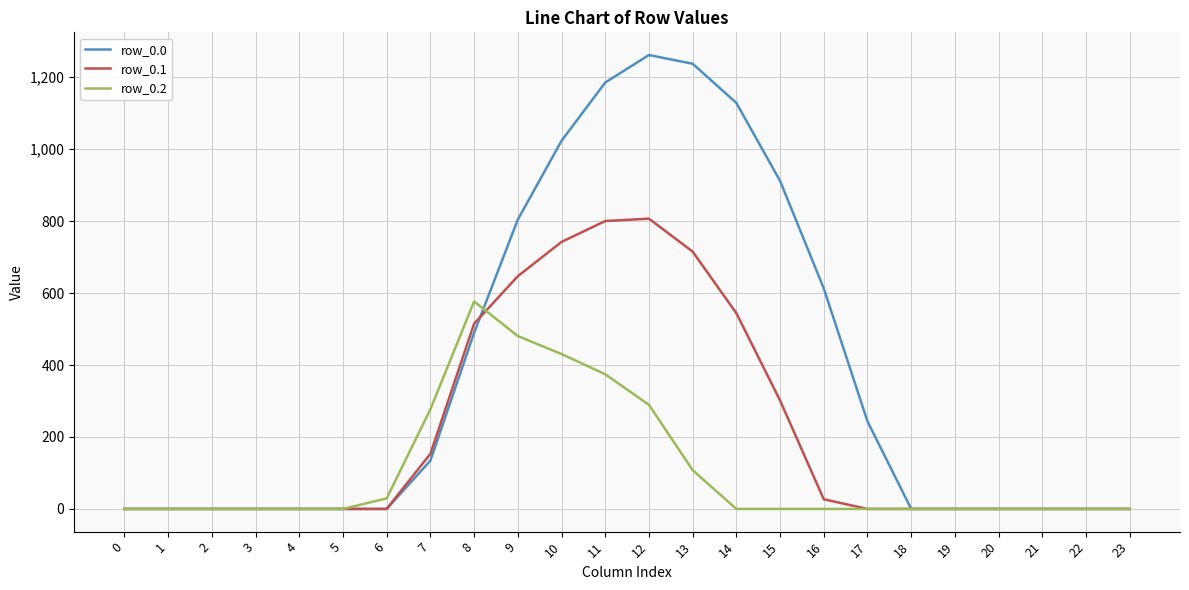

What are all the series names shown in the legend?

row_0.0, row_0.1, row_0.2